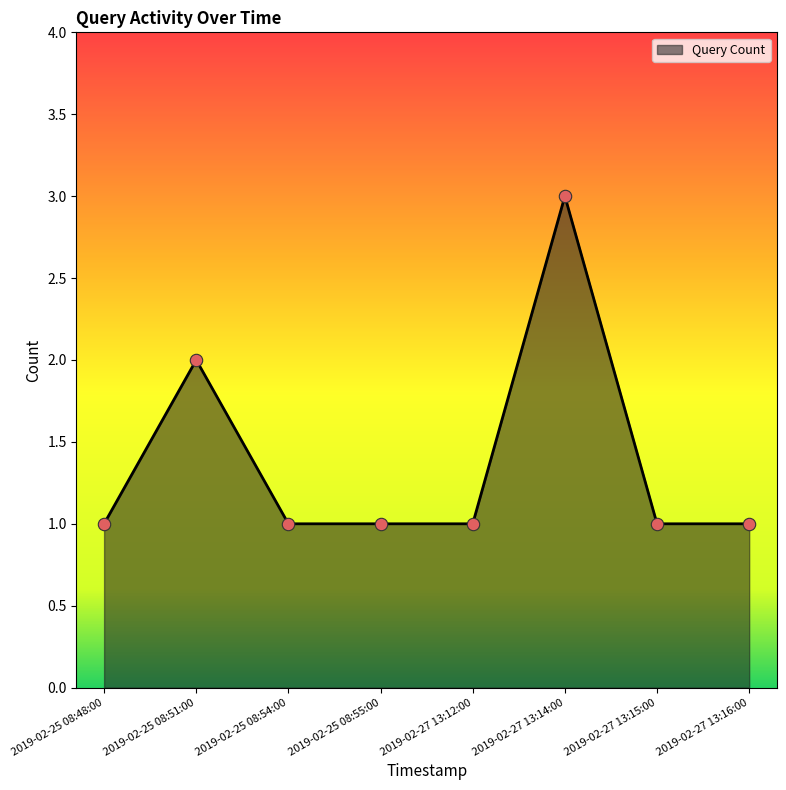

What is the ratio of the value at 2019-02-25 08:54:00 to the value at 2019-02-27 13:15:00?

1.0